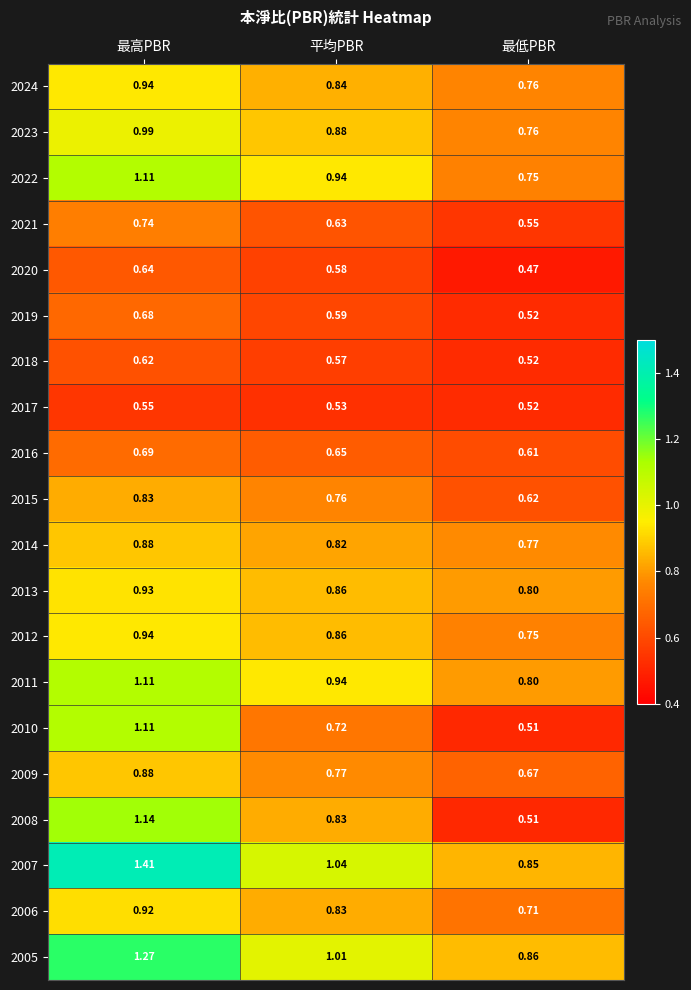

What is the total value across all series at 最低PBR?

13.3